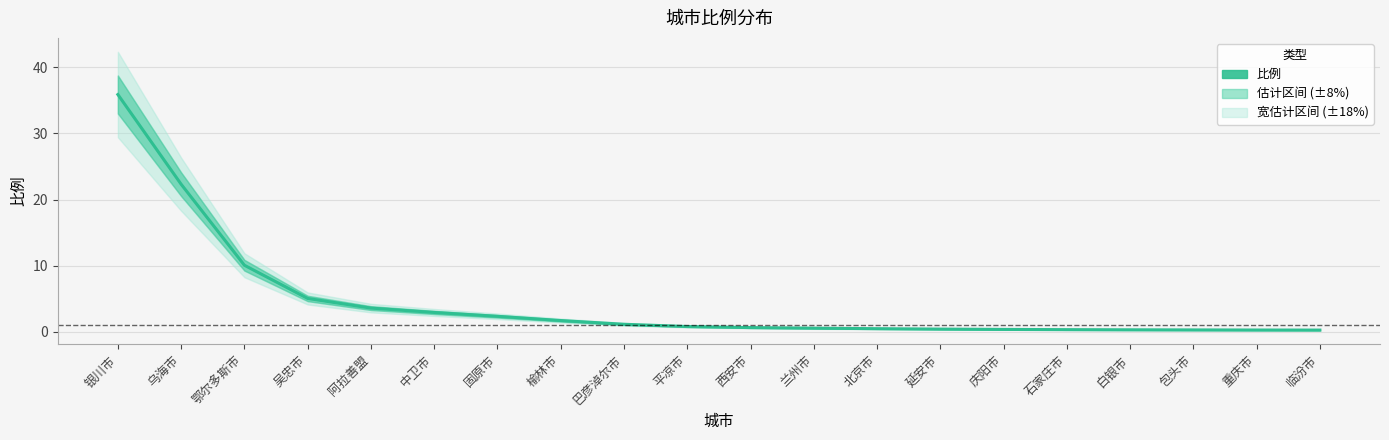

What is the change in value from 阿拉善盟 to 中卫市?

-0.7